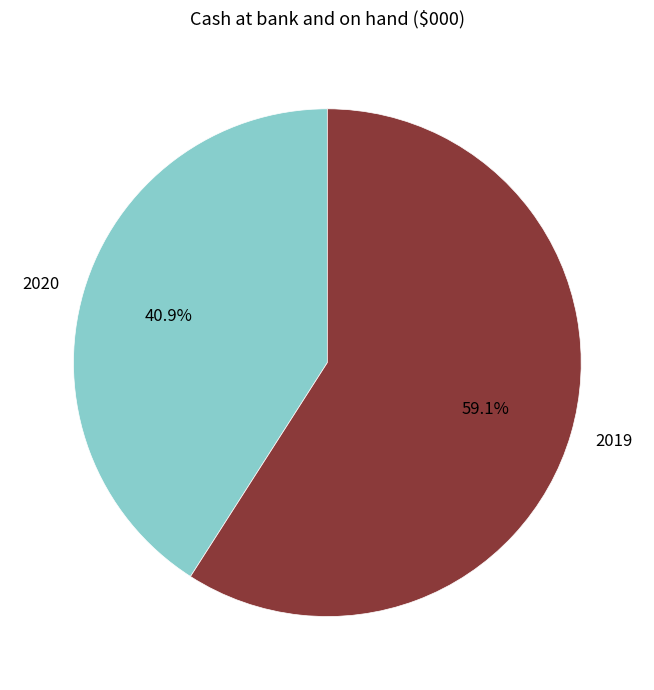

Between 2020 and 2019, which is larger?

2019